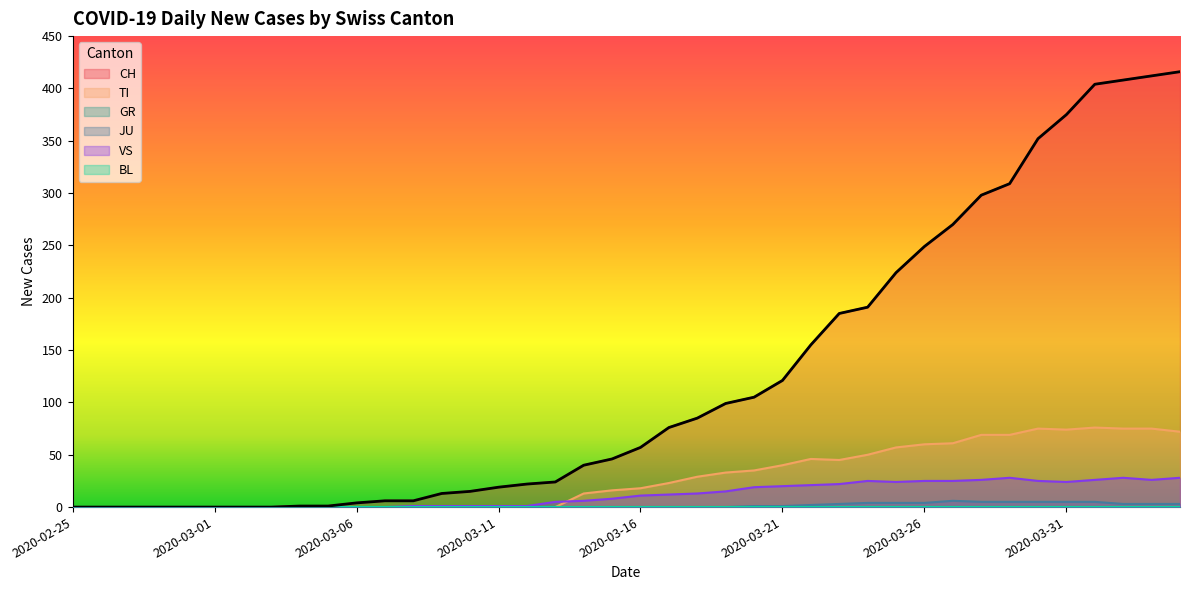

What is the label of the 30th point from the right?

2020-03-06